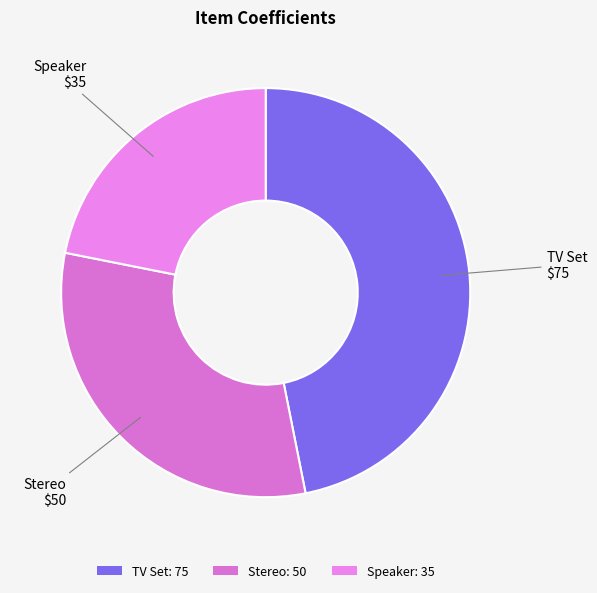

Which category has the biggest portion of the pie?

TV Set: 75